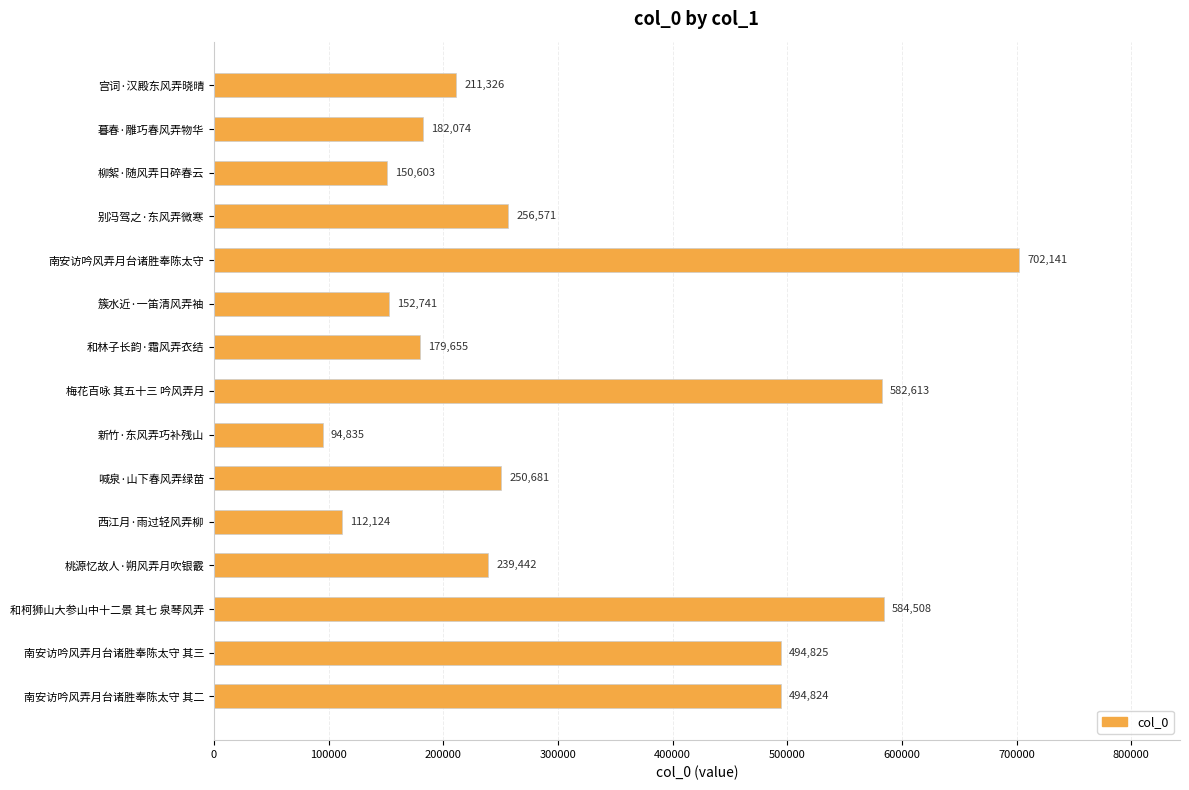

List the labels in order of value, smallest first.

新竹·东风弄巧补残山, 西江月·雨过轻风弄柳, 柳絮·随风弄日碎春云, 簇水近·一笛清风弄袖, 和林子长韵·霜风弄衣结, 暮春·雕巧春风弄物华, 宫词·汉殿东风弄晓晴, 桃源忆故人·朔风弄月吹银霰, 喊泉·山下春风弄绿苗, 别冯驾之·东风弄微寒, 南安访吟风弄月台诸胜奉陈太守 其二, 南安访吟风弄月台诸胜奉陈太守 其三, 梅花百咏 其五十三 吟风弄月, 和柯狮山大参山中十二景 其七 泉琴风弄, 南安访吟风弄月台诸胜奉陈太守